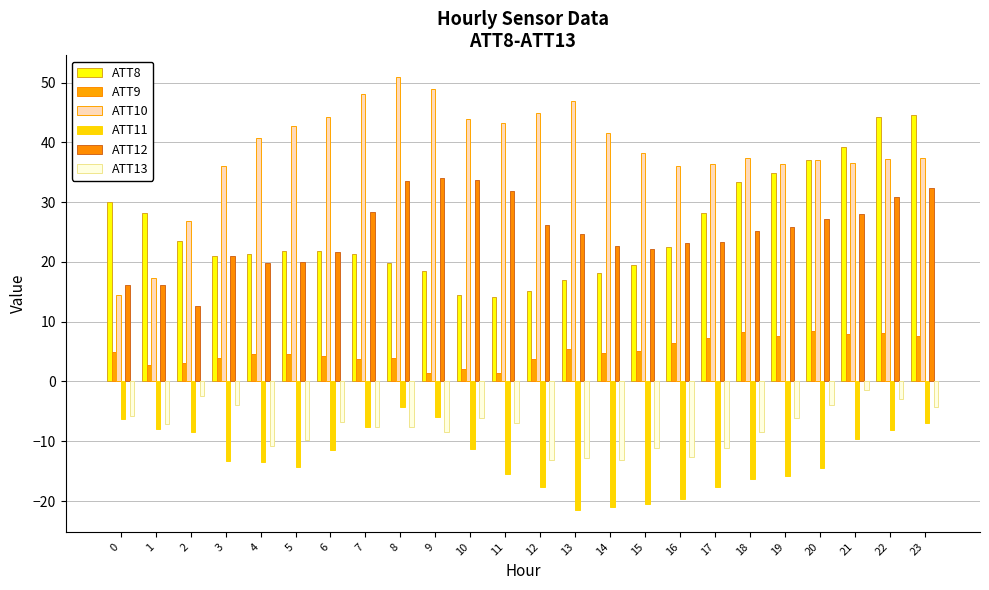

What value does the ATT12 series have at 5?

20.0